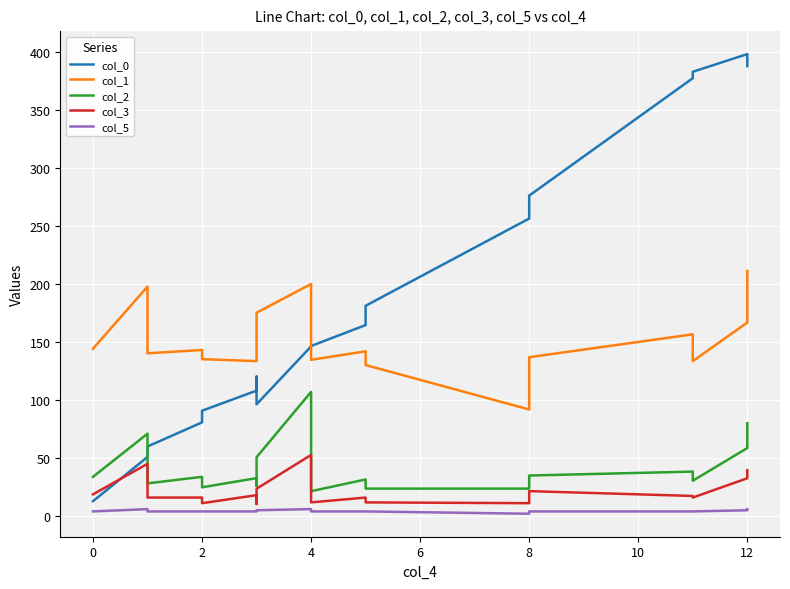

The value of col_5 at 10 is 4.0. True or false?

True